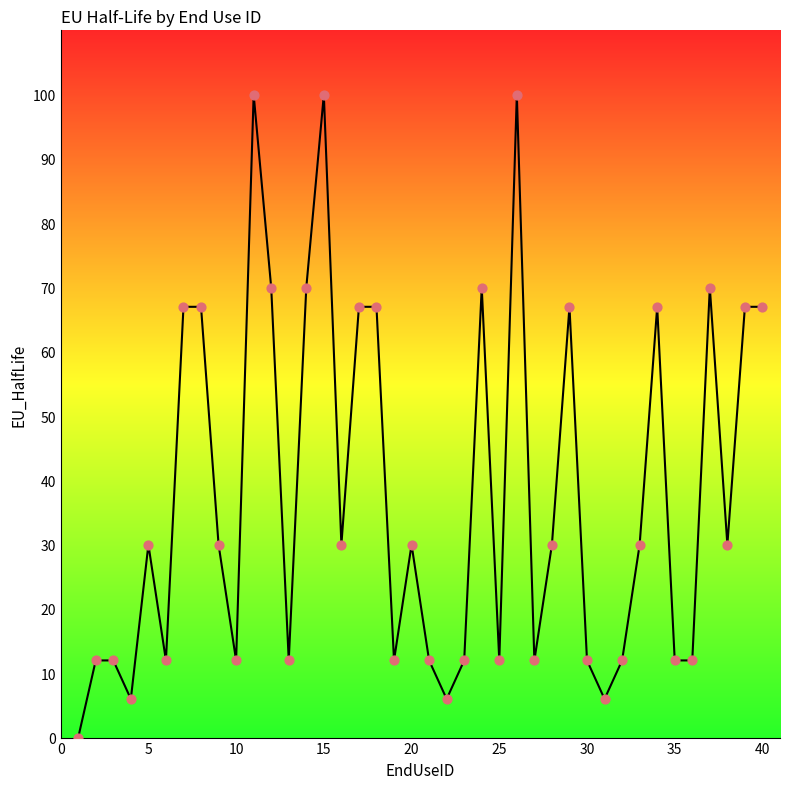

What is the difference between the maximum and minimum values?

100